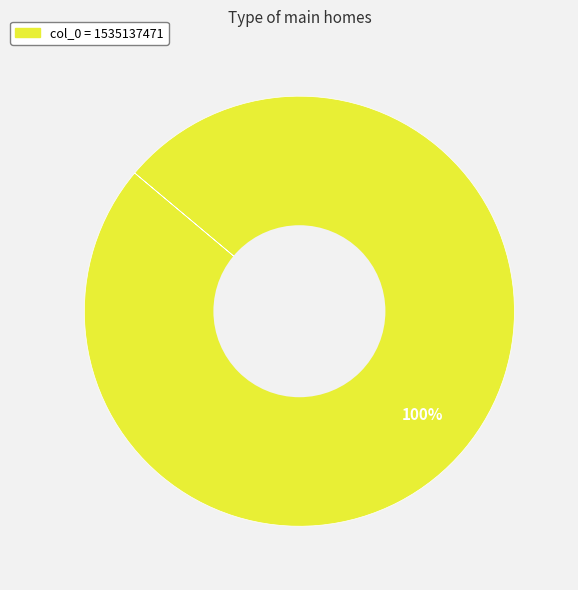

Does any single category account for the majority?

Yes